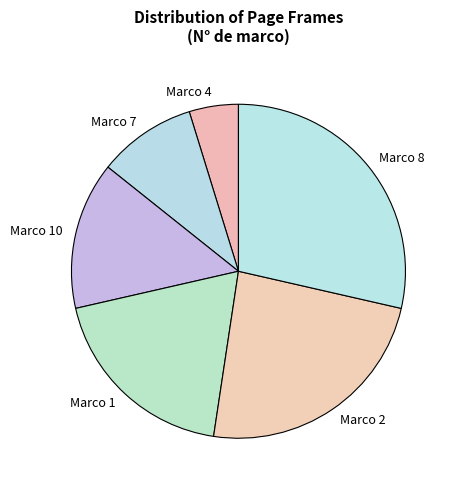

Does any single category account for the majority?

No